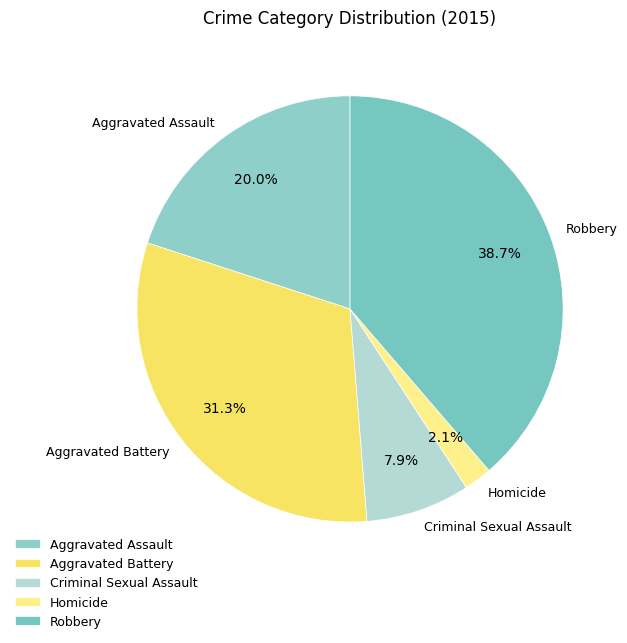

True or false: Homicide accounts for 2% of the total.

True